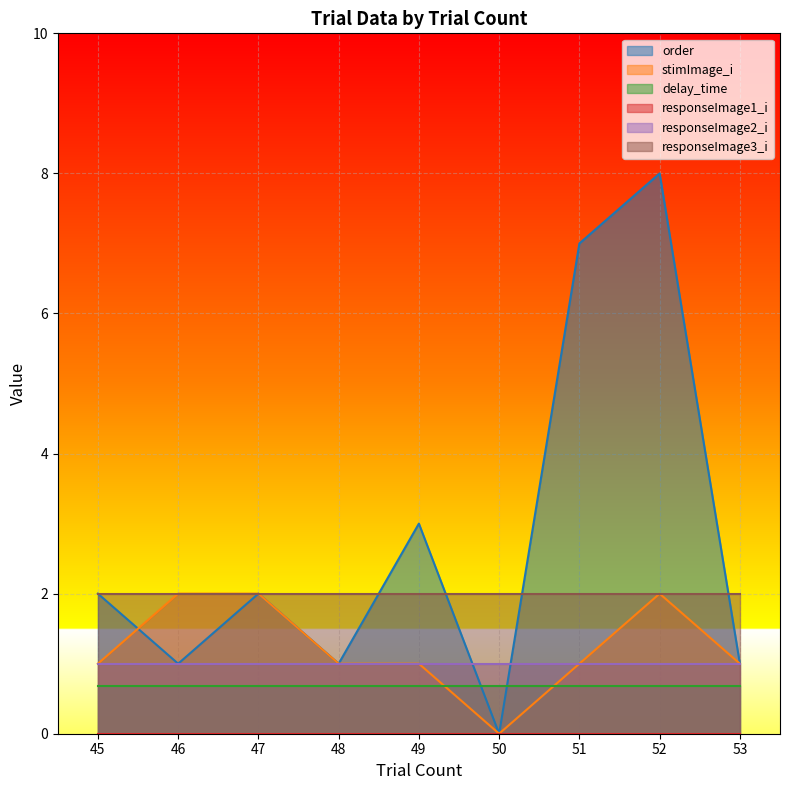

Which series has the widest spread of values?

order